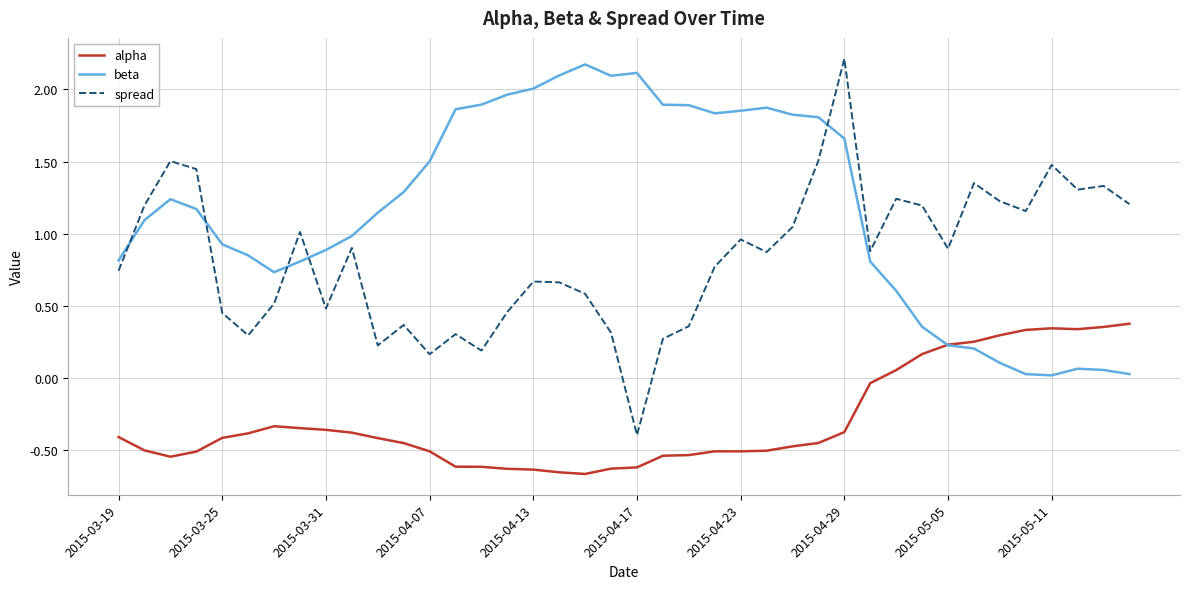

How many categories are shown in the chart?

40